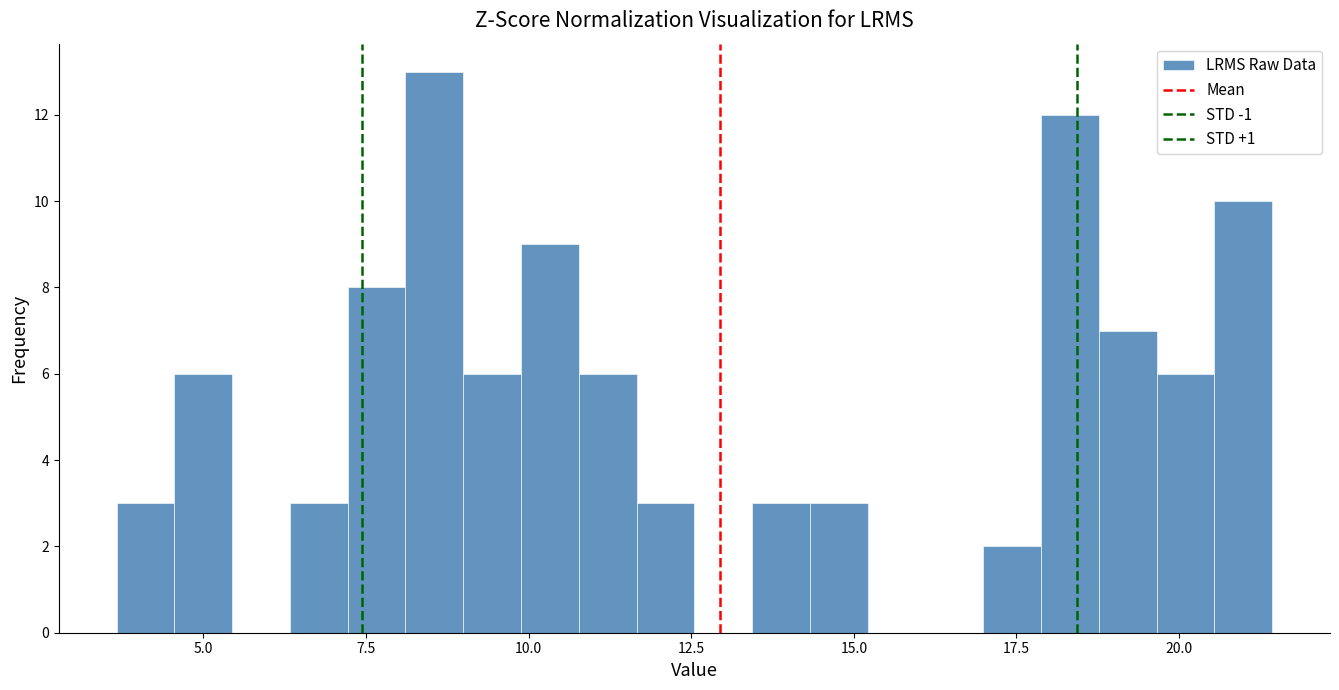

Read against the x-axis, roughly where is the centre of the tallest bar?

8.5